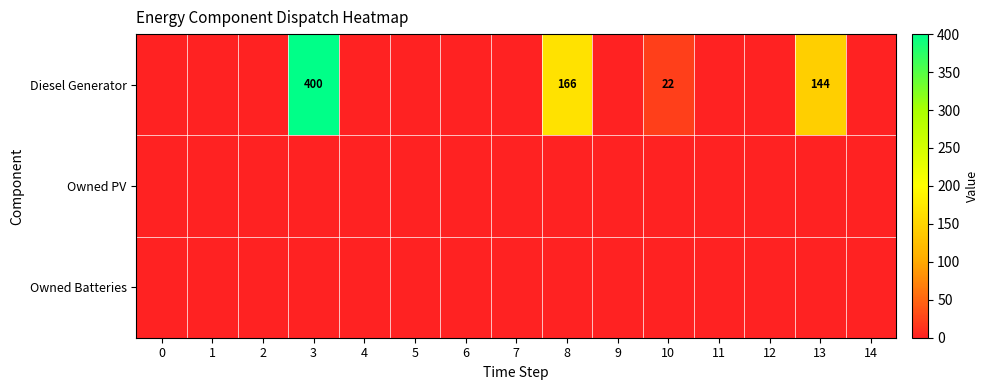

What is the maximum value for Diesel Generator?

400